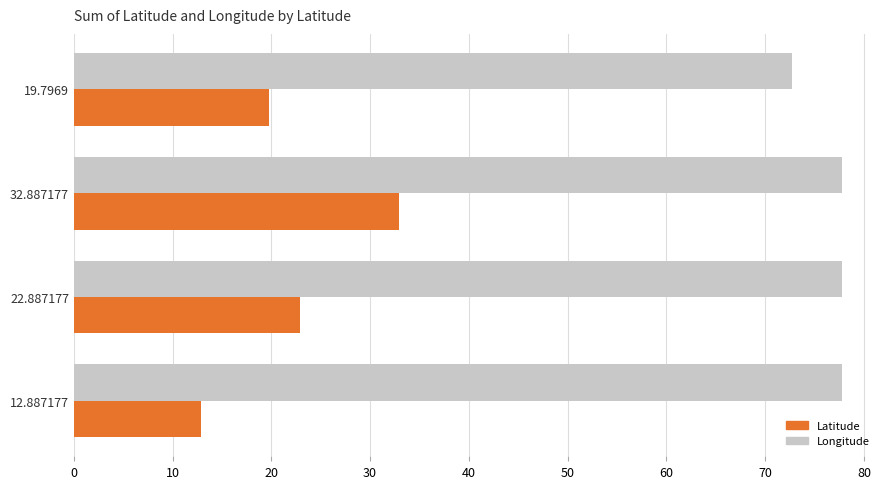

Rank the series by their maximum value, from lowest to highest.

Latitude, Longitude